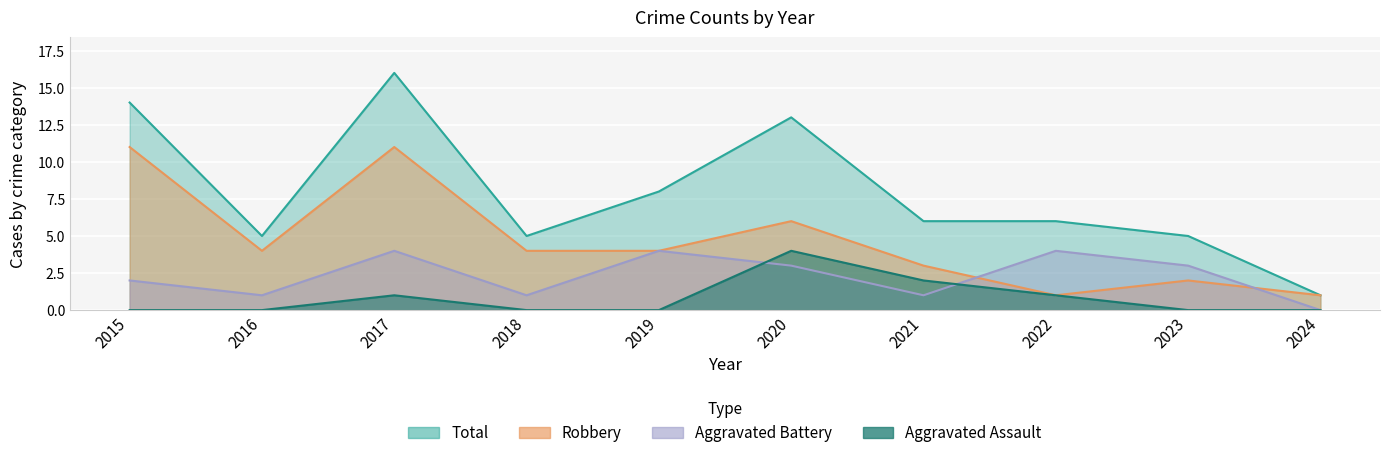

Which label corresponds to the largest value in the chart?

2017